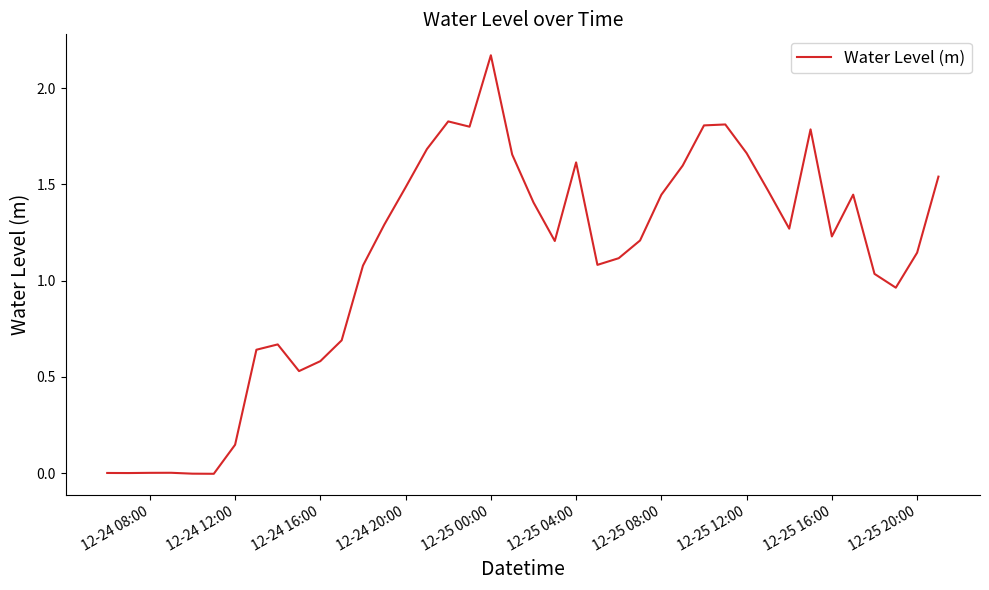

How many lines are shown in the chart?

1